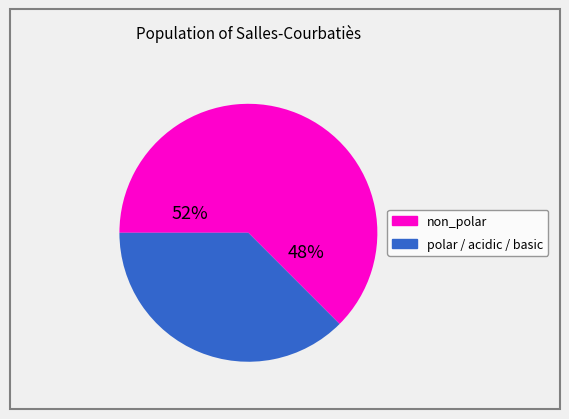

Between non_polar and polar_basic_acidic, which is larger?

non_polar